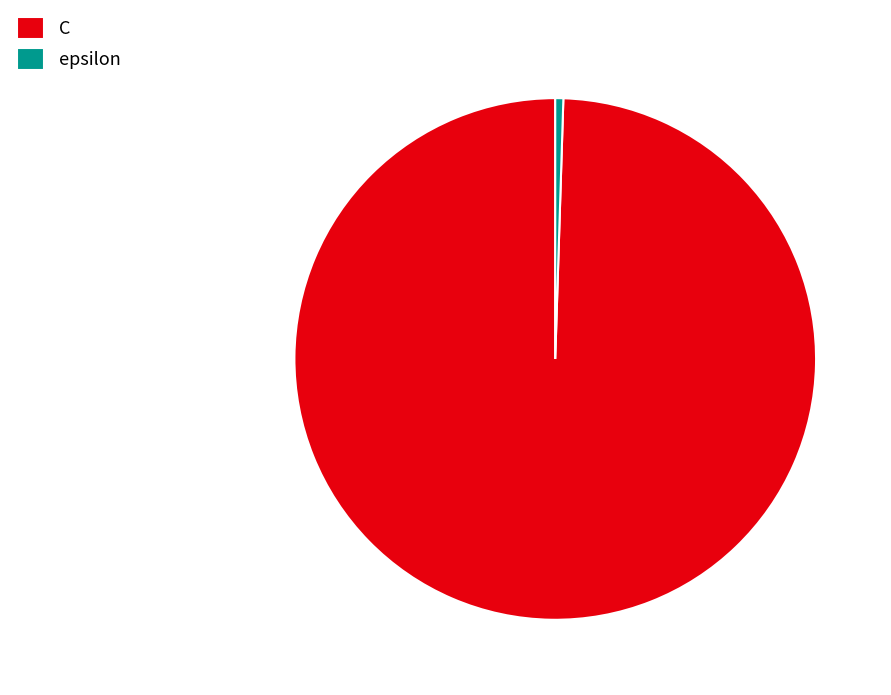

Rank the categories by value from lowest to highest.

epsilon, C